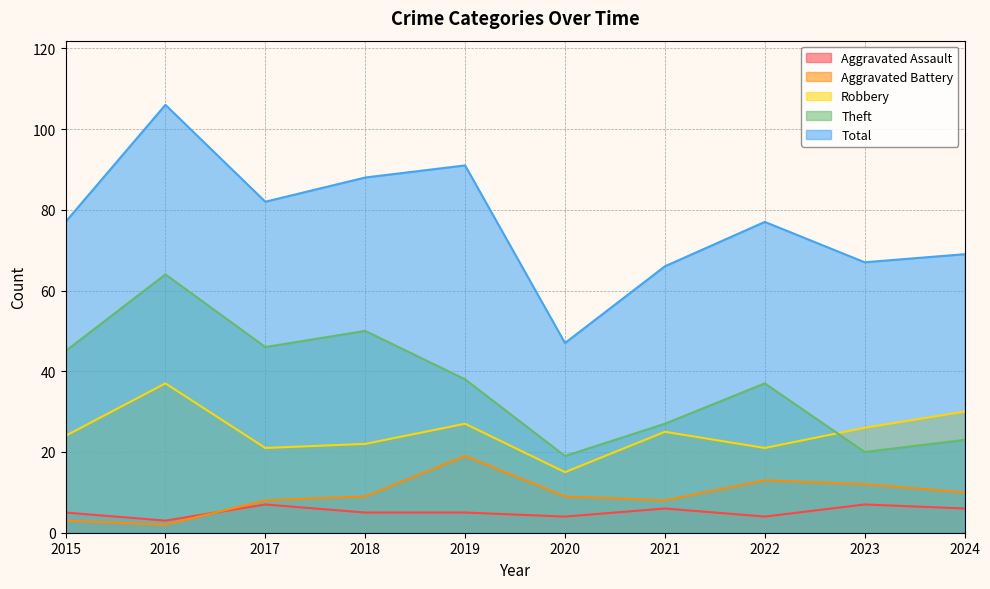

At 2023, list the series in order from smallest to largest.

Aggravated Assault, Aggravated Battery, Theft, Robbery, Total